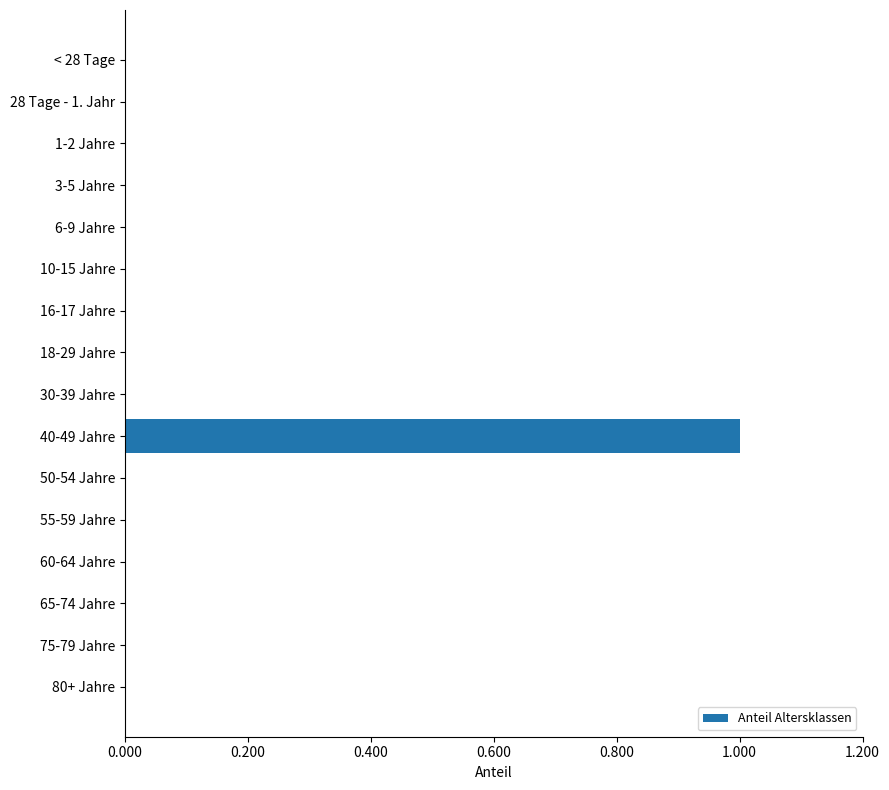

True or false: the data shows 0 at 28 Tage - 1. Jahr.

True